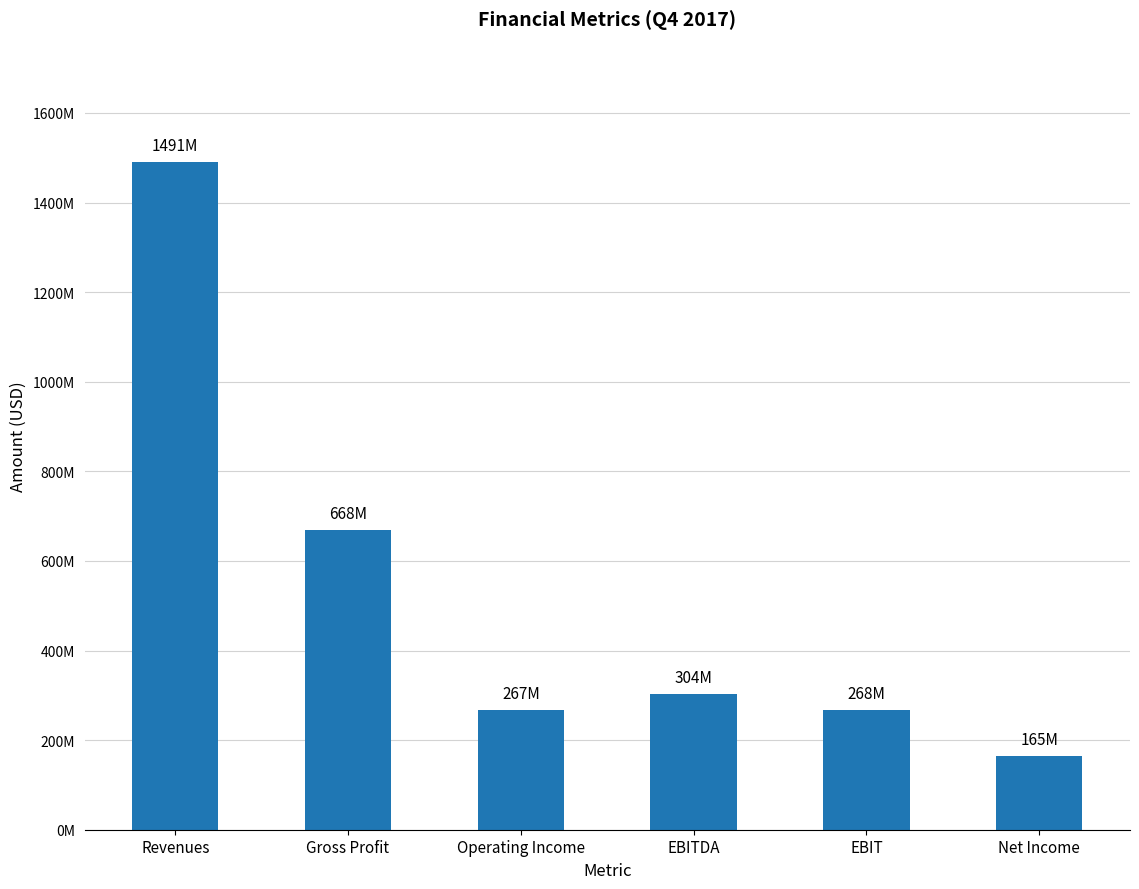

Rank the categories by value from lowest to highest.

Net Income, Operating Income, EBIT, EBITDA, Gross Profit, Revenues